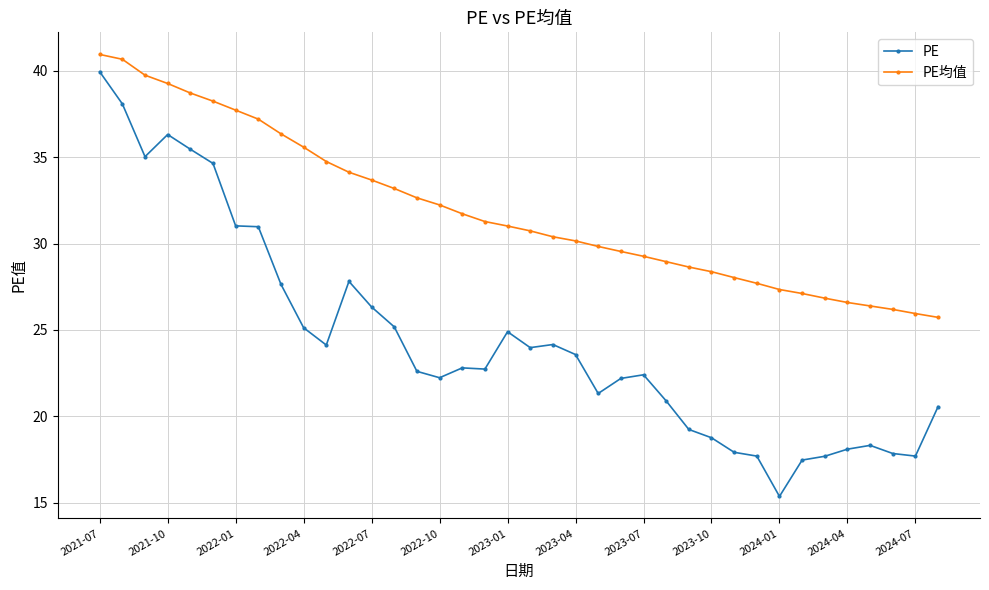

Which series has the largest total across all categories?

PE均值